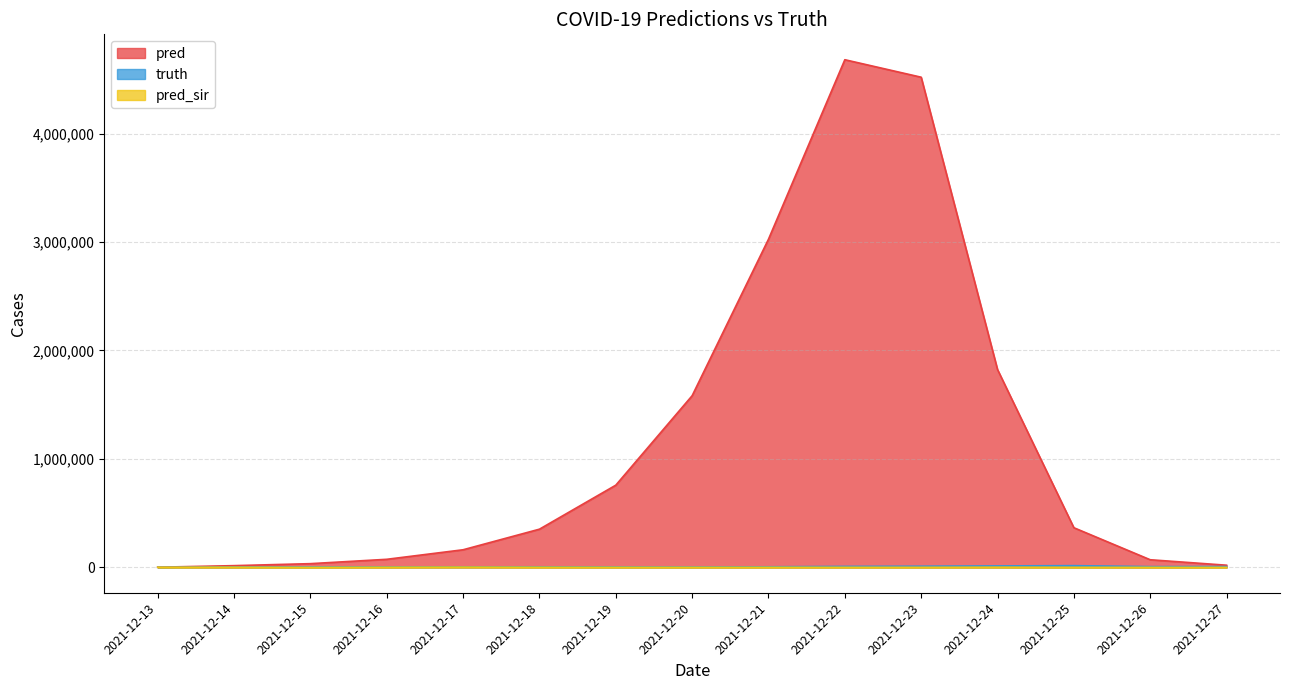

Reading right to left, list all the values displayed in this chart.

pred: 19833.0	70201.0	365578.0	1824349.0	4520300.0	4681688.0	3026343.0	1583133.0	758006.0	352159.0	162276.0	74308.0	34173.0	15828.0	1393.0
truth: 7403.0	6755.0	15823.0	13233.0	10608.0	8779.0	5172.0	3024.0	3610.0	5024.0	4585.0	4243.0	4044.0	3377.0	1307.0
pred_sir: 0.0	0.0	291.0	1446.0	243.0	0.0	321.0	0.0	226.0	877.0	2068.0	1029.0	8.0	1217.0	1177.5